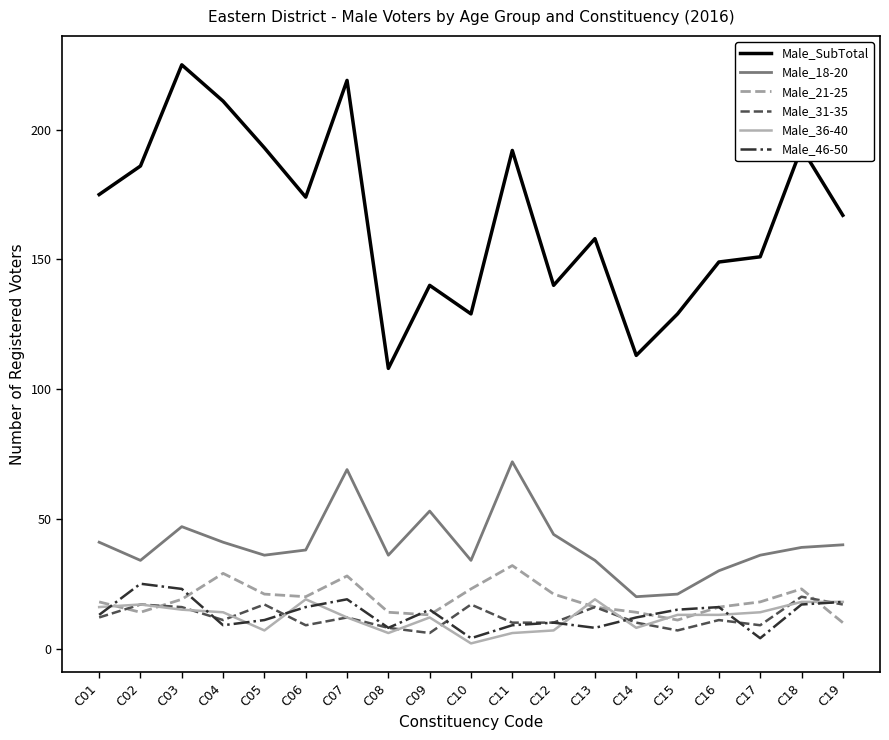

Is the value of Male_36-40 at C18 greater than the value of Male_21-25 at C18?

No